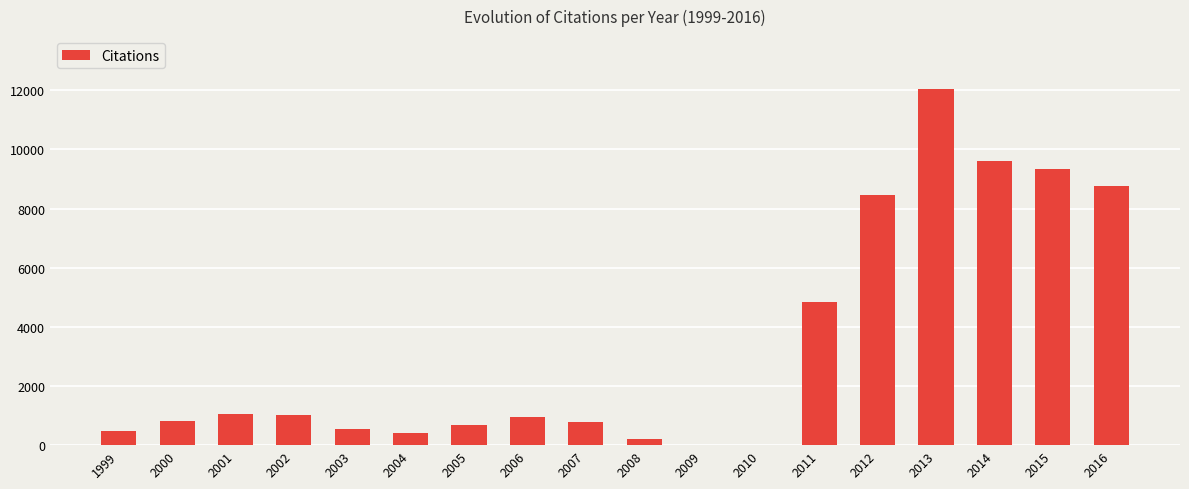

What is the change in value from 2006 to 2008?

-727